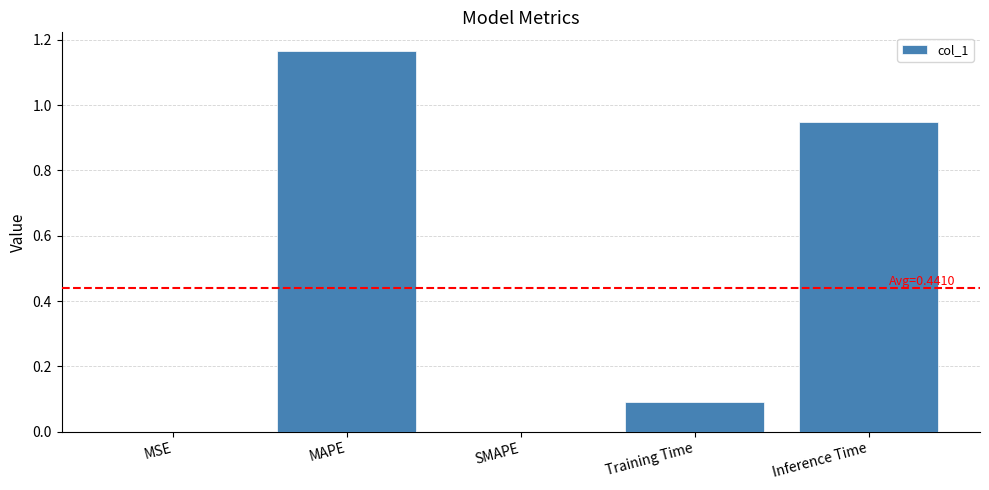

True or false: the data shows 0.0 at SMAPE.

True